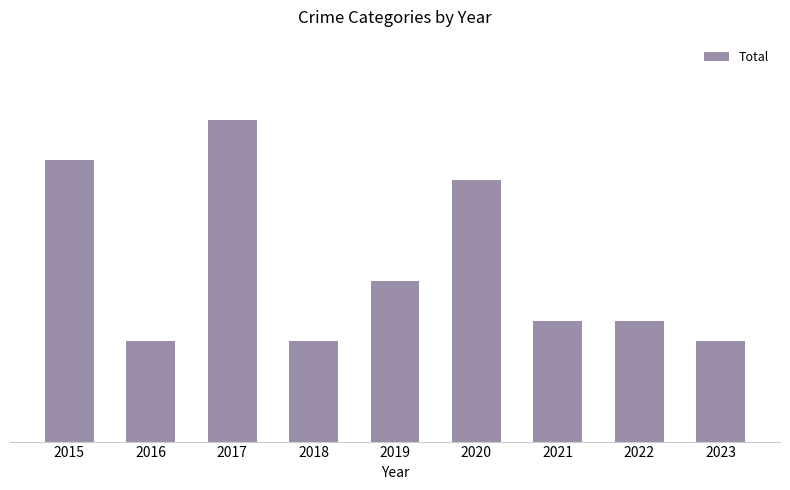

The chart shows a value of 24 at 2017. True or false?

False